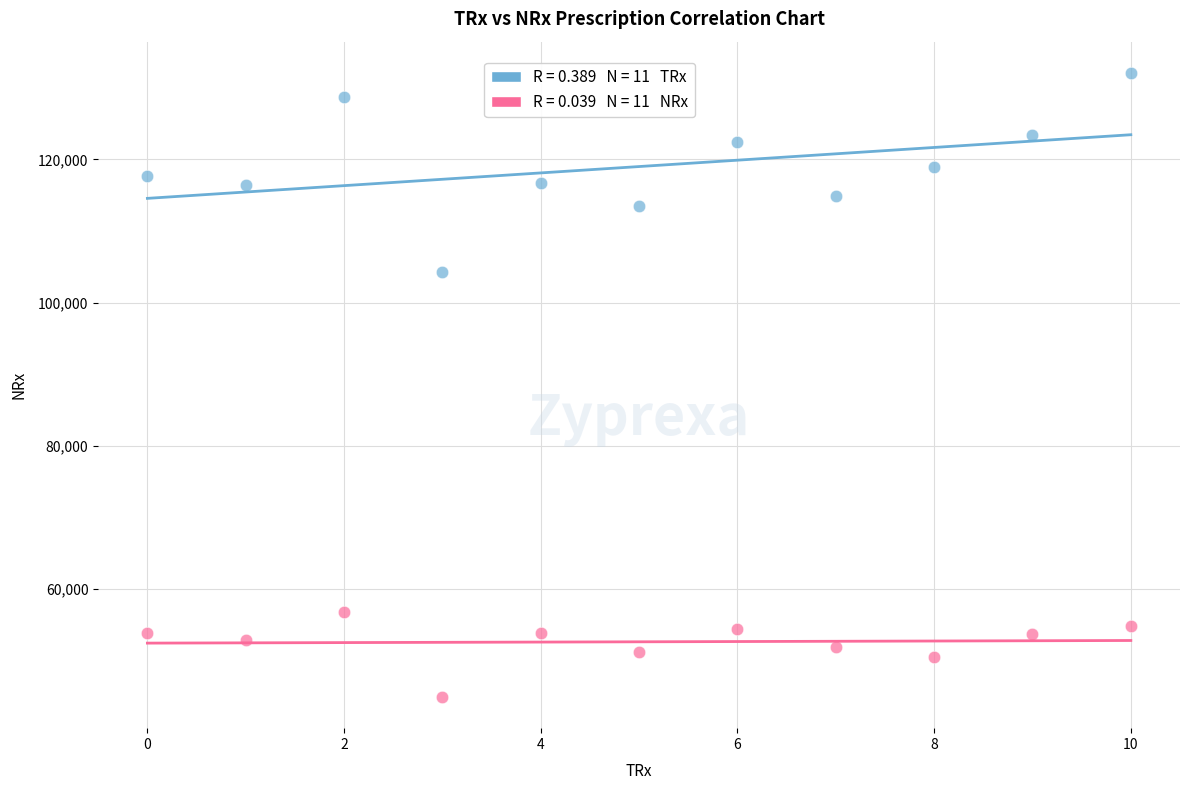

Count the number of points in this scatter plot.

22